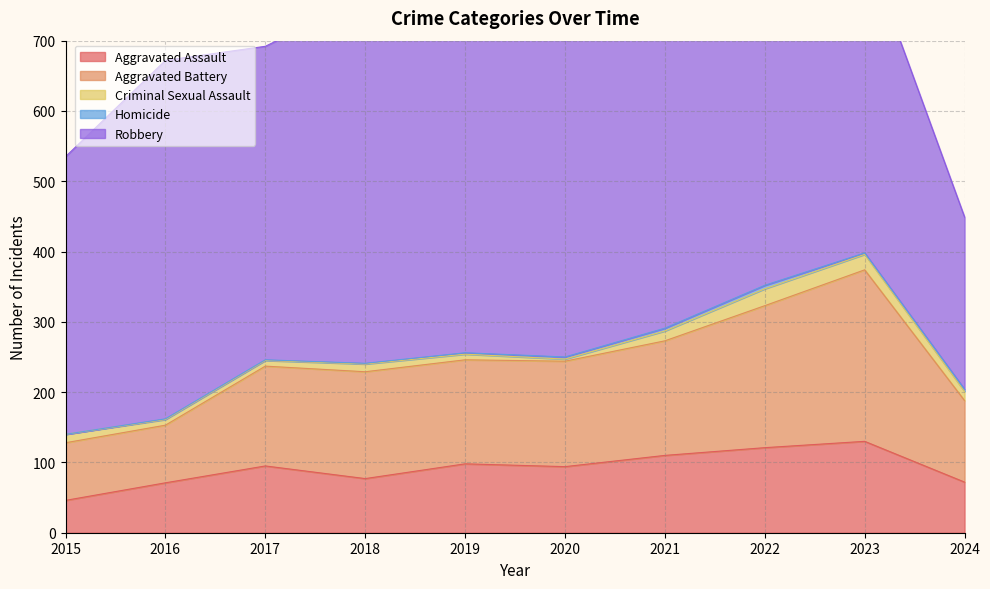

What is the total value across all series at 2019?

847